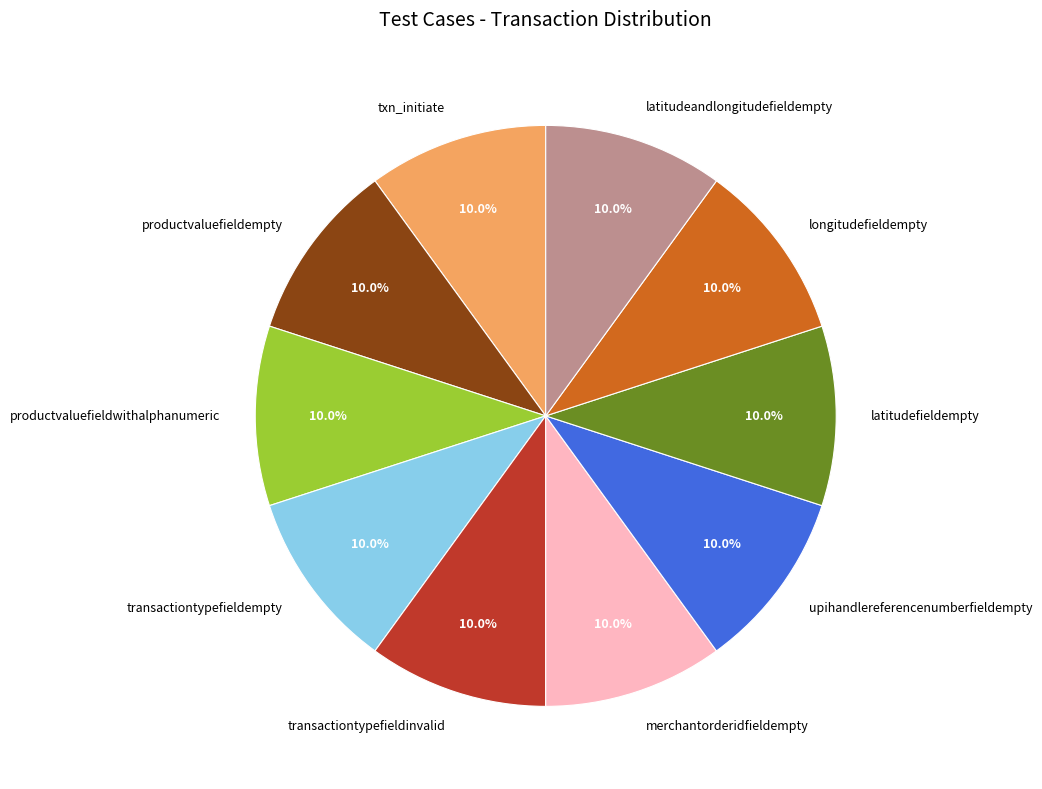

Combined, what portion of the pie is transactiontypefieldinvalid and latitudeandlongitudefieldempty?

20.0%